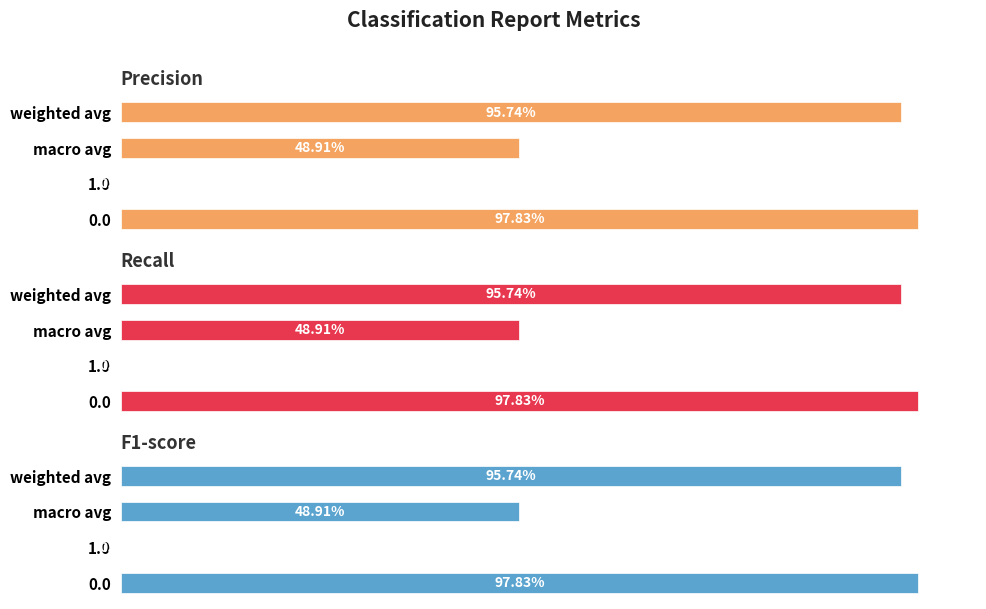

What is the value of the f1-score bar at the 1st from the left?

1.0